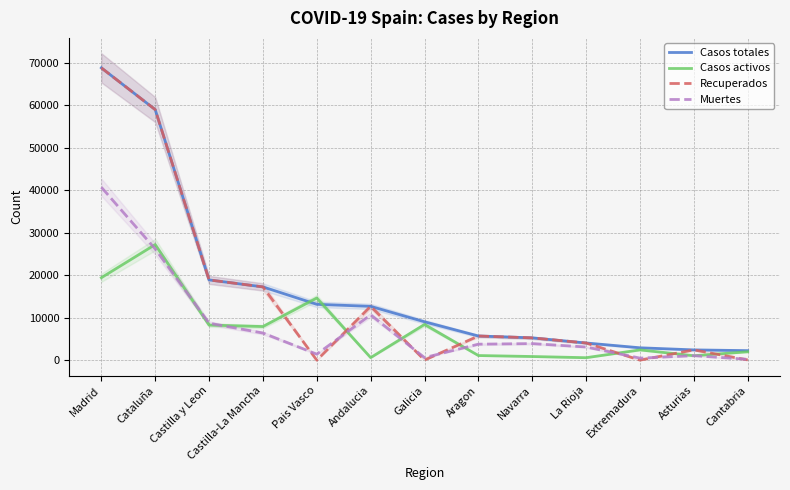

At how many categories does at least one series exceed 24368?

2